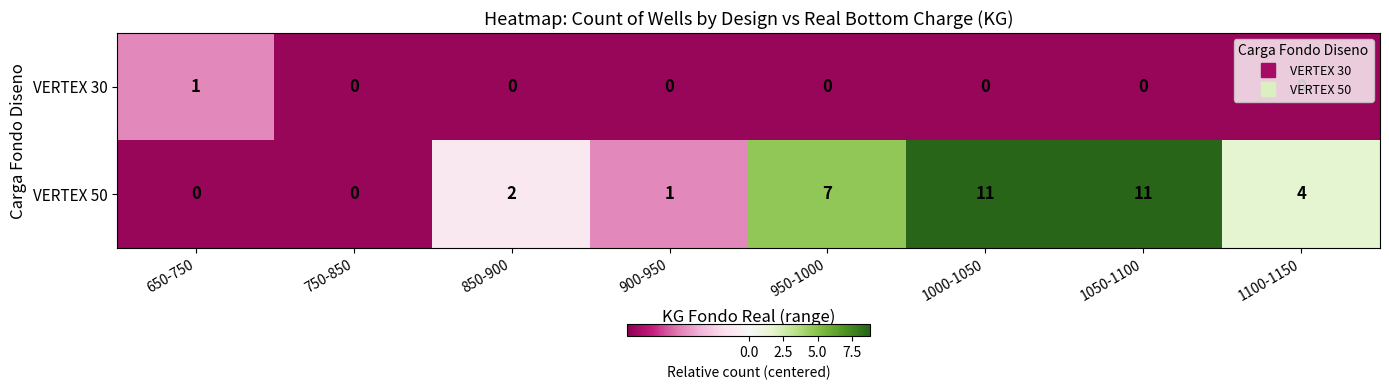

Where is VERTEX 50 nearest to the value 5?

1100-1150